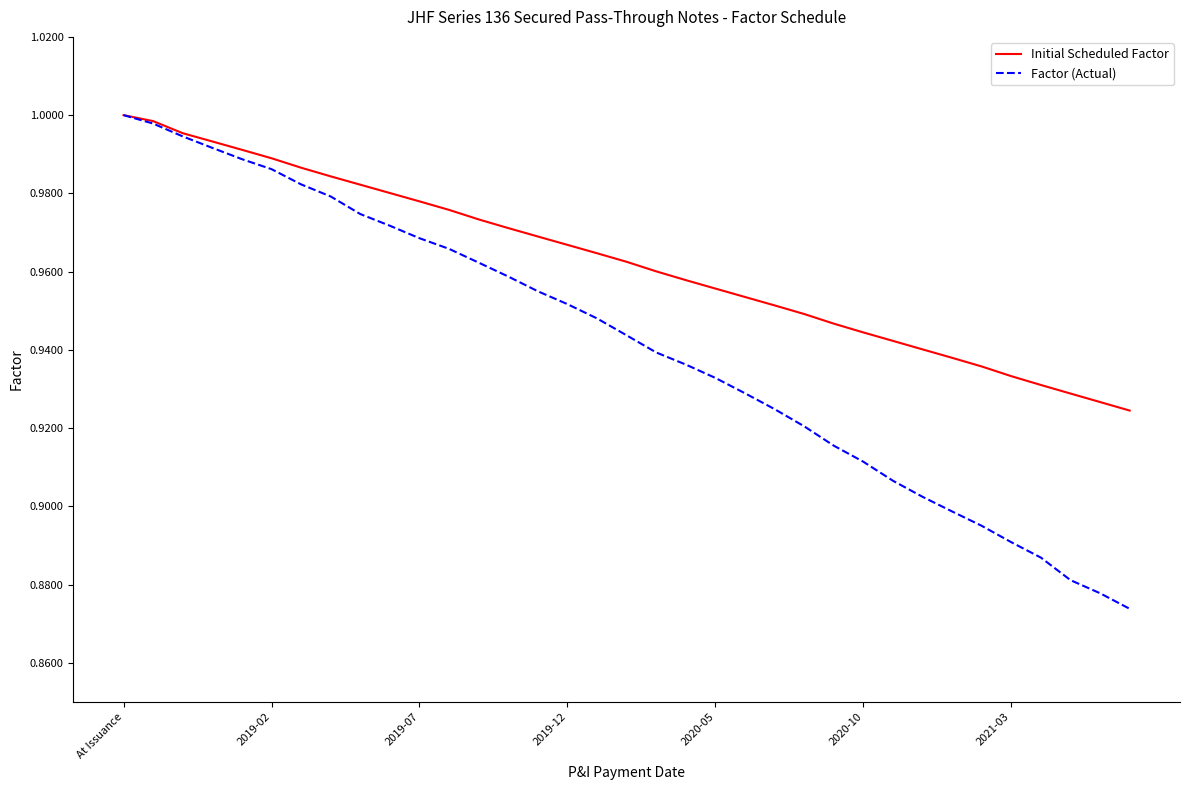

How many lines are shown in the chart?

2